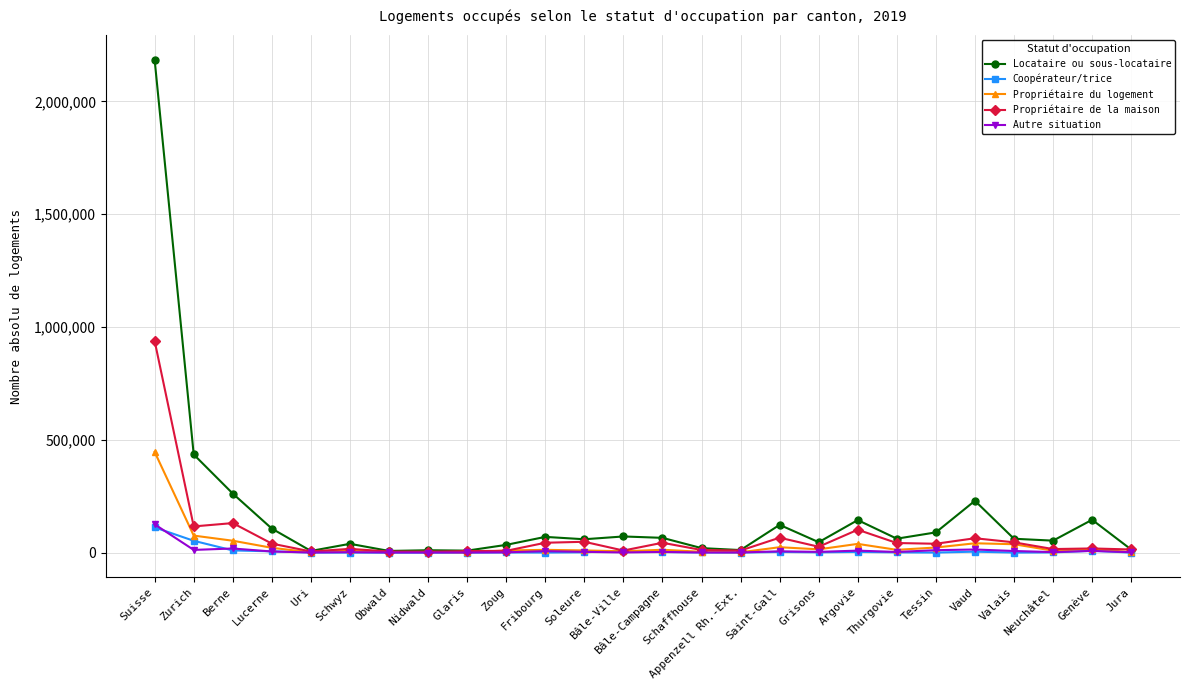

True or false: Coopérateur/trice has more than 1 interior local peaks.

True